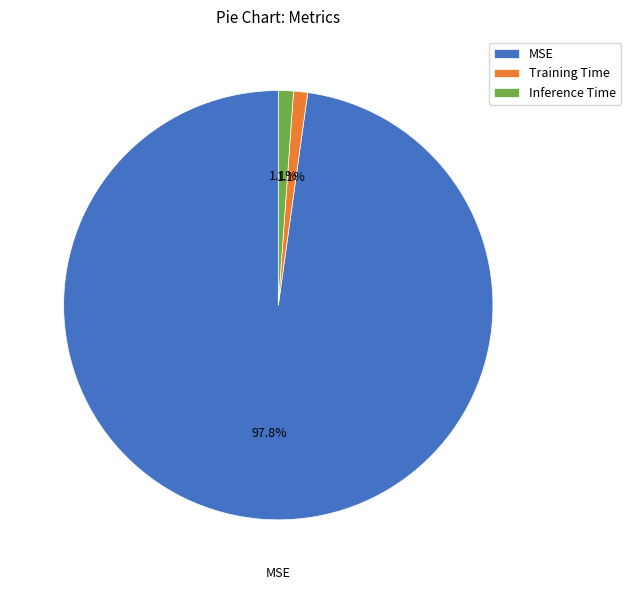

Count the number of slices in the pie.

3